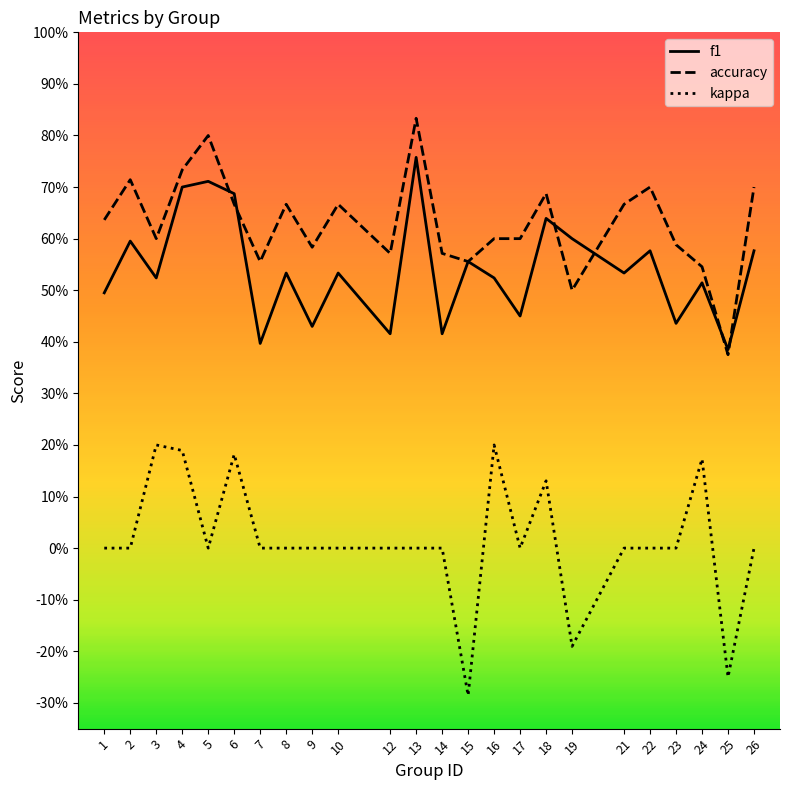

What are all the series names shown in the legend?

f1, accuracy, kappa